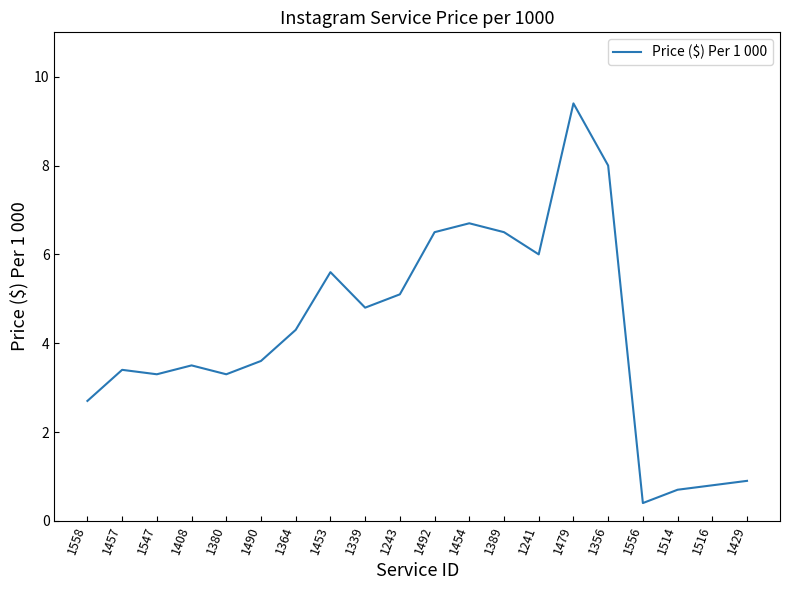

Between 1556 and 1380, which is larger?

1380